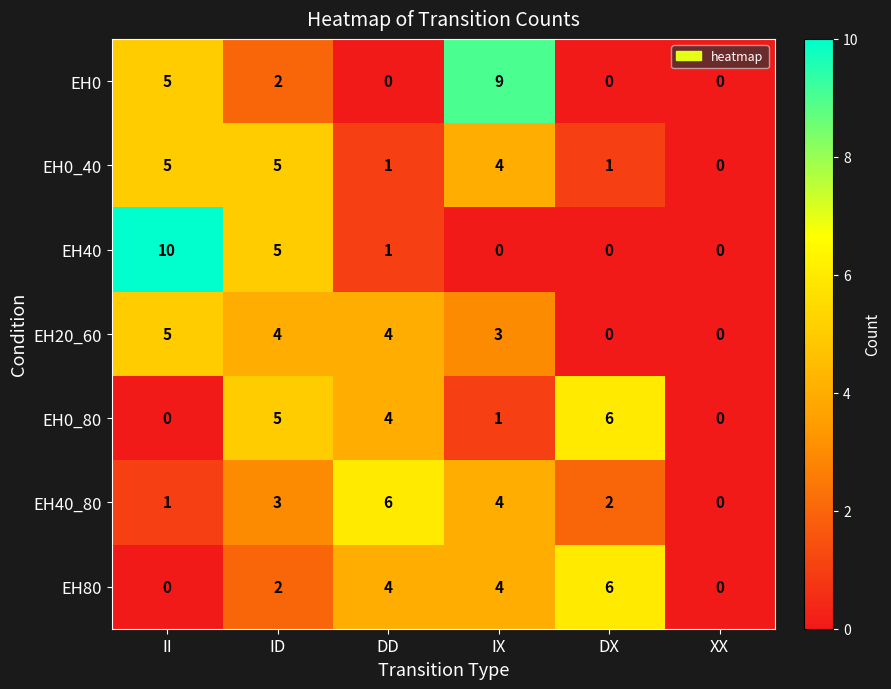

How many distinct data groups are displayed?

7